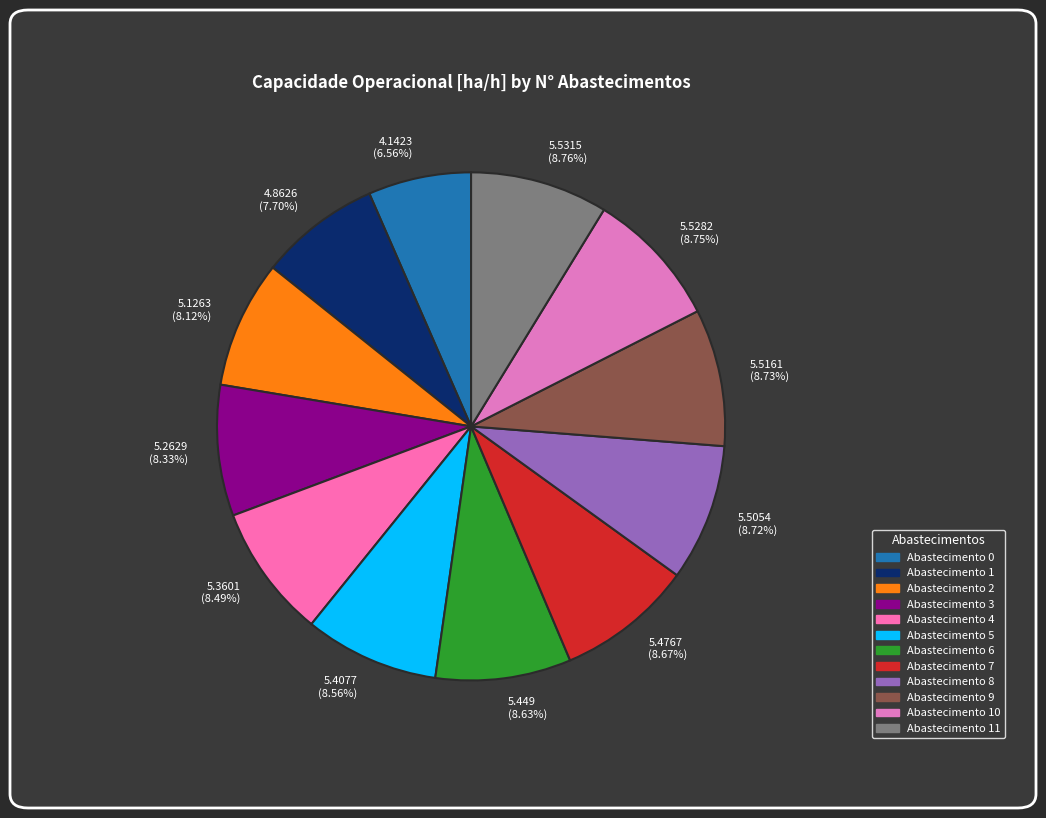

Count the number of slices in the pie.

12